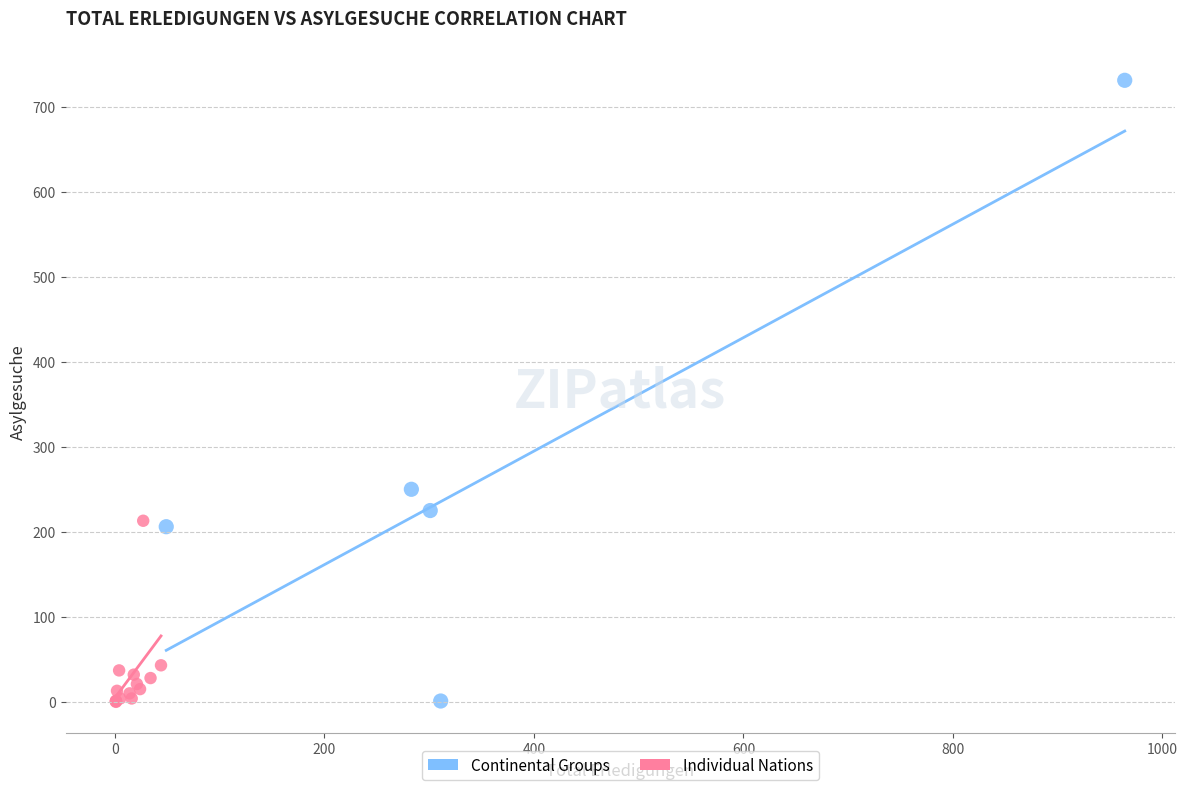

Which series reaches the maximum Y coordinate?

Continental Groups